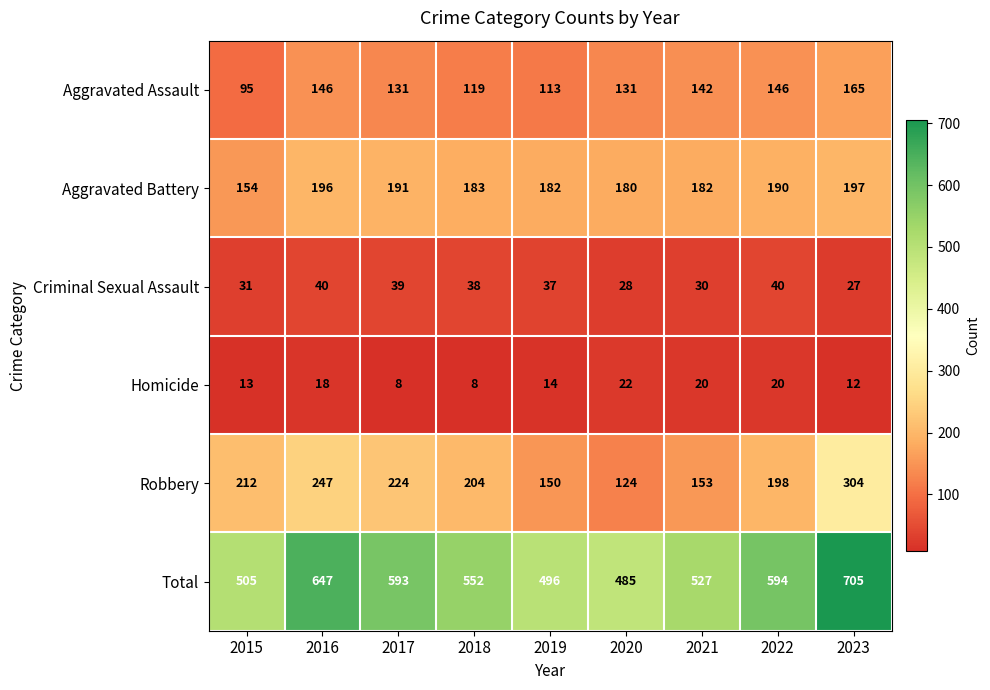

What is the average value of the Aggravated Assault series?

132